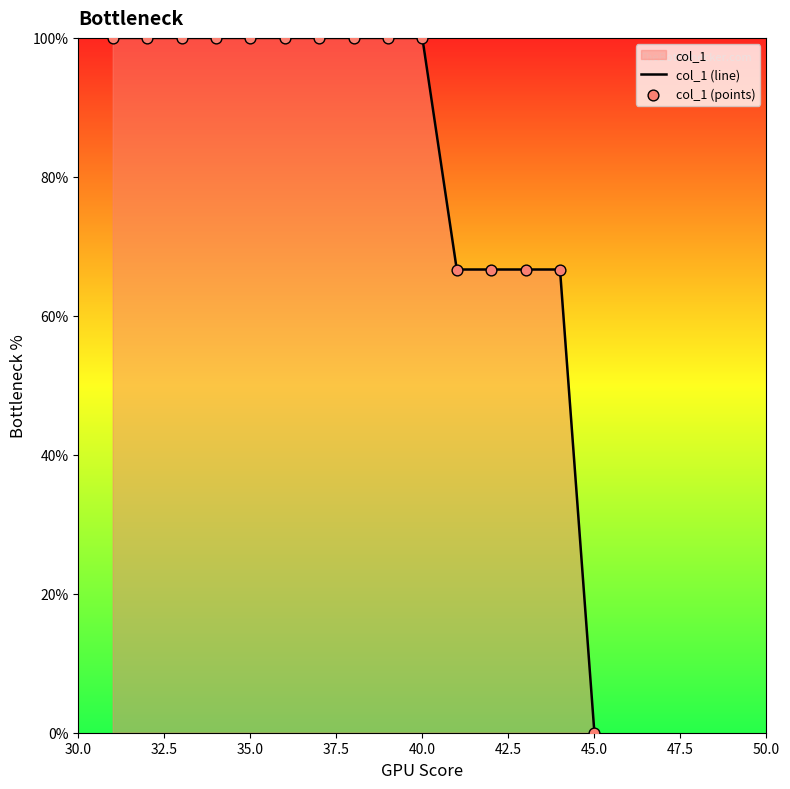

Which label corresponds to the smallest value in the chart?

45.0